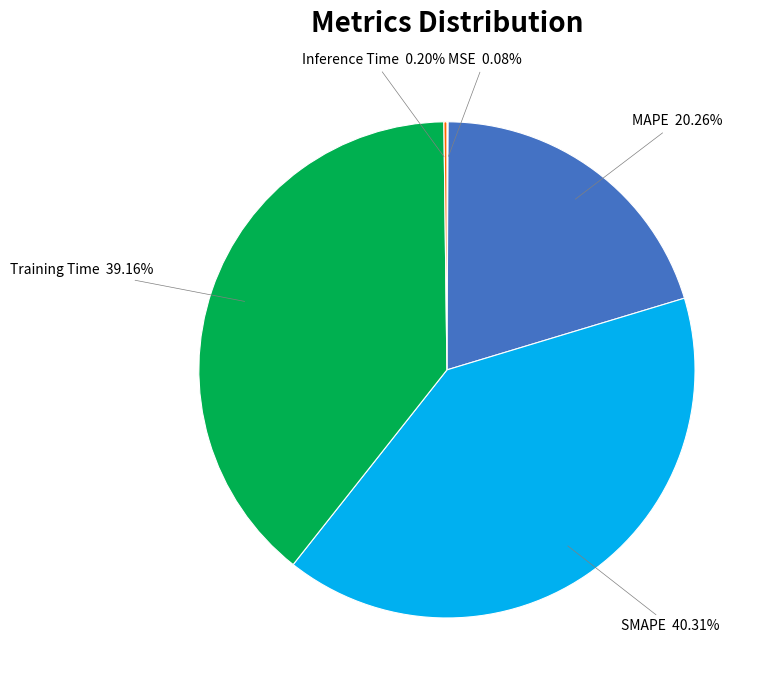

Which has a higher value, SMAPE or Training Time?

SMAPE